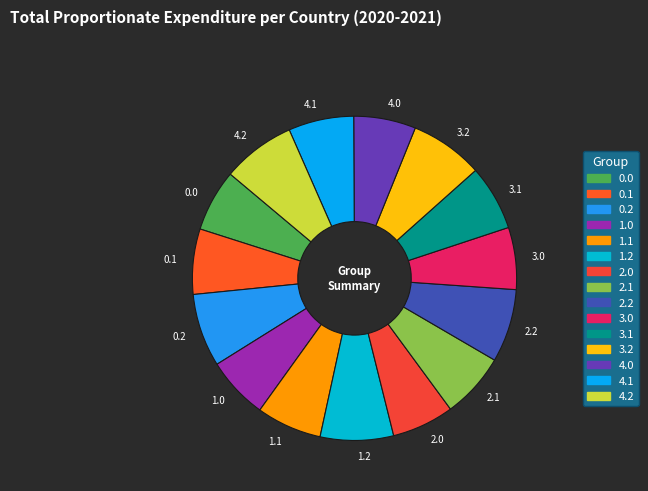

Combined, do 1.0 and 0.1 account for over 50%?

No